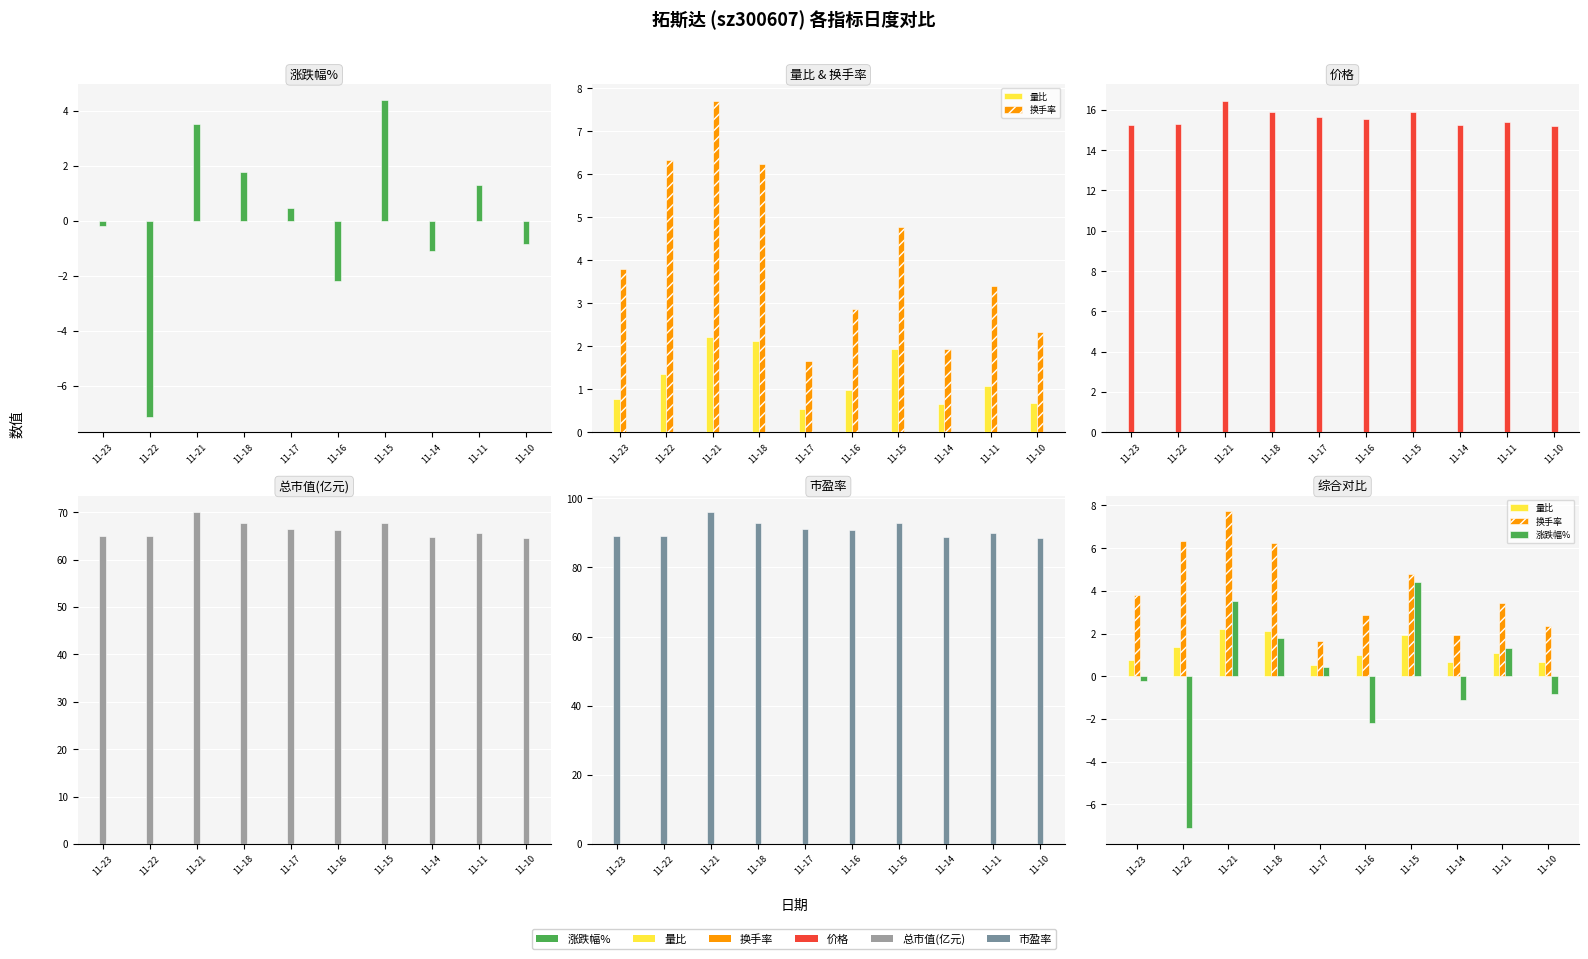

At 11-18, list the series in order from largest to smallest.

市盈率, 总市值(亿元), 价格, 换手率, 量比, 涨跌幅%